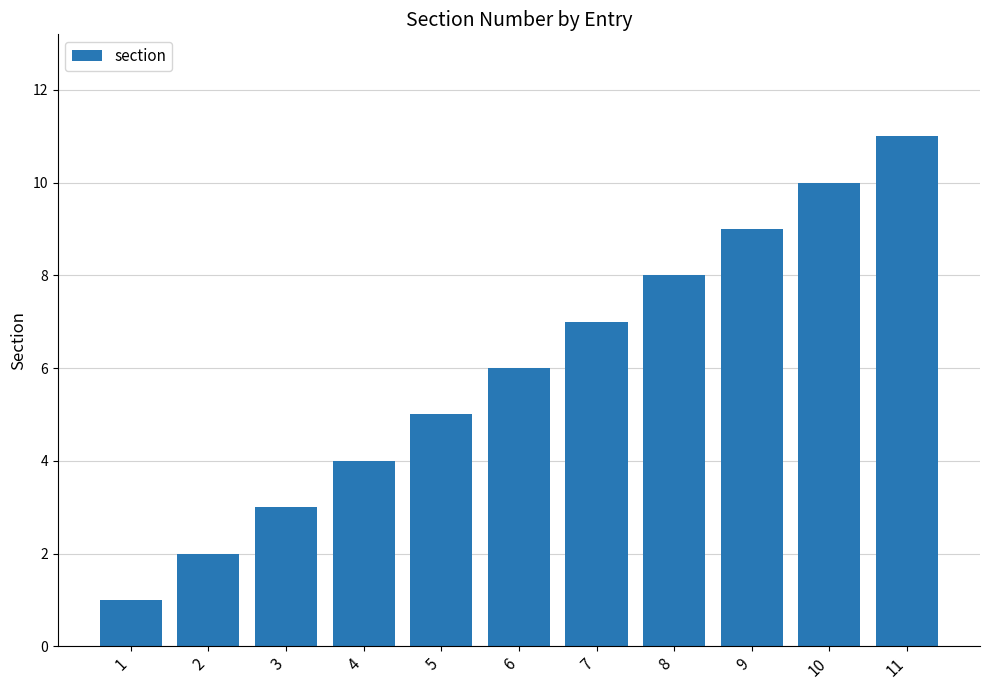

Reading left to right, extract all data points from this chart.

1=1	2=2	3=3	4=4	5=5	6=6	7=7	8=8	9=9	10=10	11=11